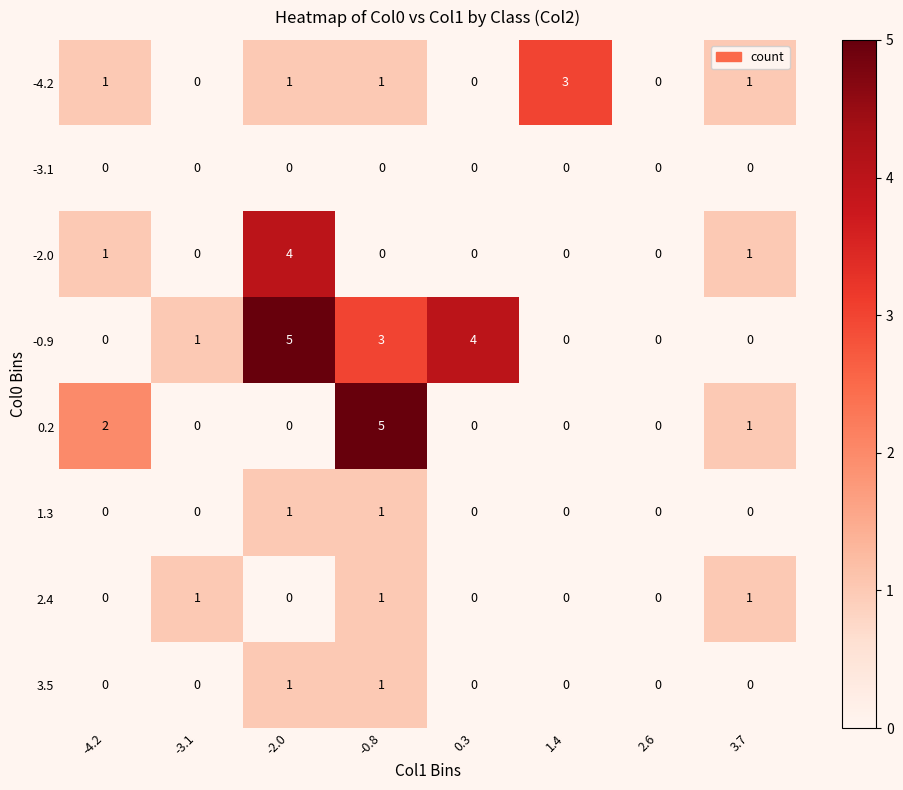

Which series changed the most between -3.1 and 0.3?

-0.9